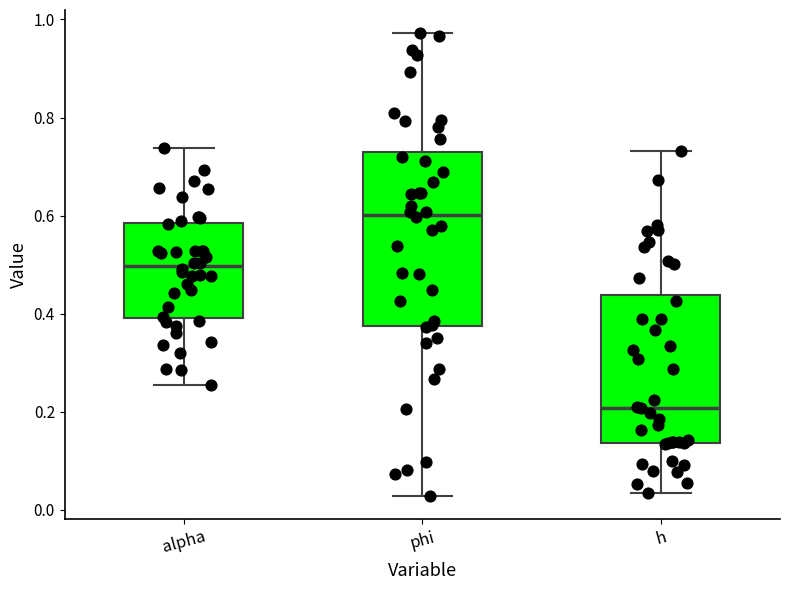

Which box's median line is the lowest?

h